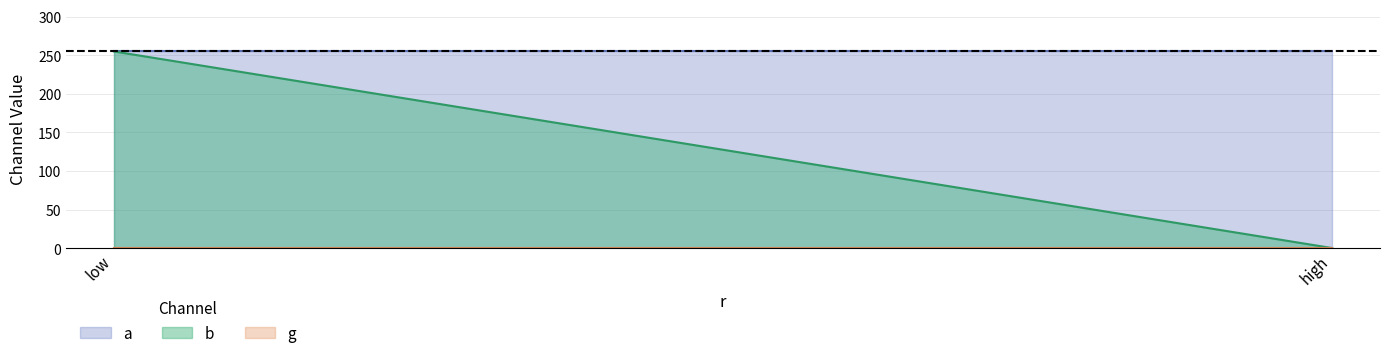

Which label corresponds to the smallest value in the chart?

low